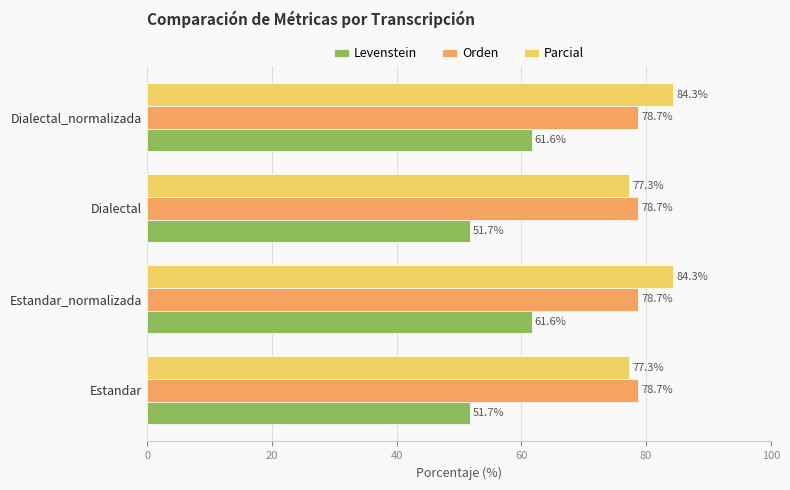

Rank the series at Estandar_normalizada from lowest to highest value.

Levenstein, Orden, Parcial